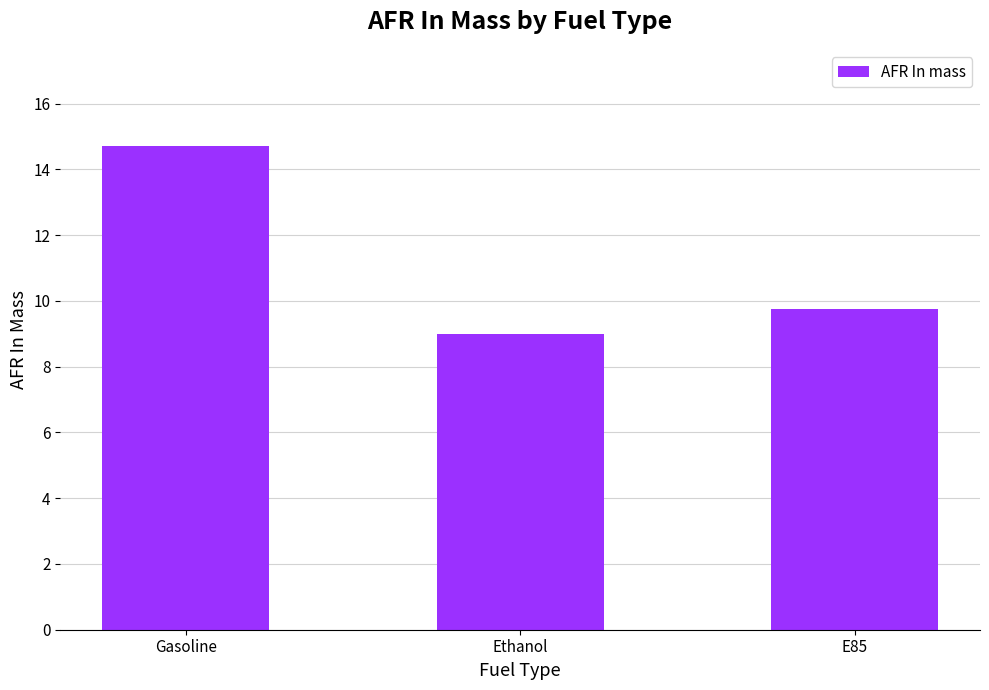

Rank the categories by value from lowest to highest.

Ethanol, E85, Gasoline